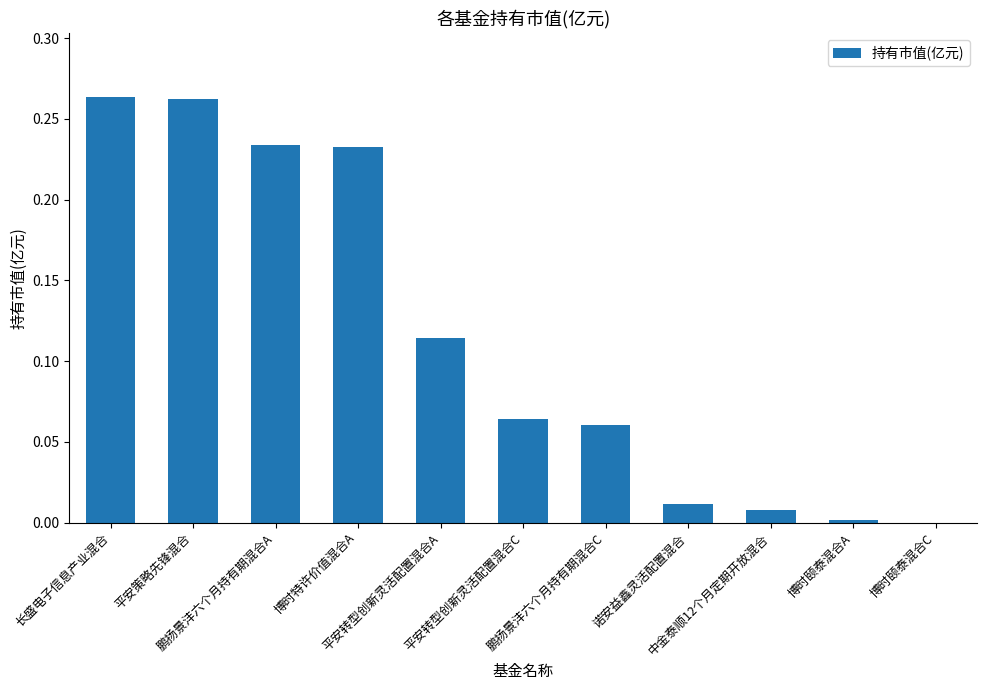

Which has a higher value, 鹏扬景沣六个月持有期混合C or 博时颐泰混合A?

鹏扬景沣六个月持有期混合C